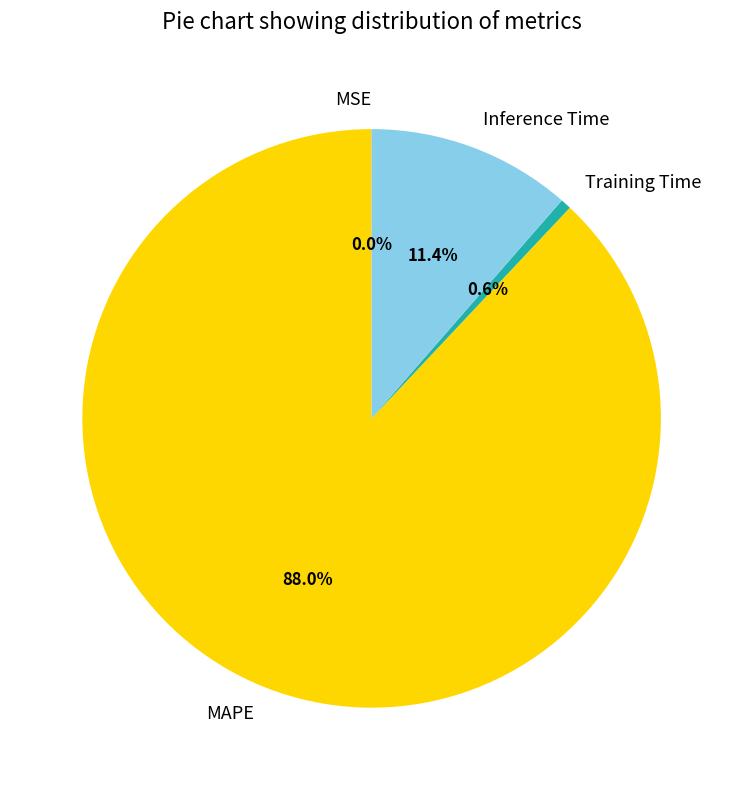

What is the largest slice in the pie chart?

MAPE